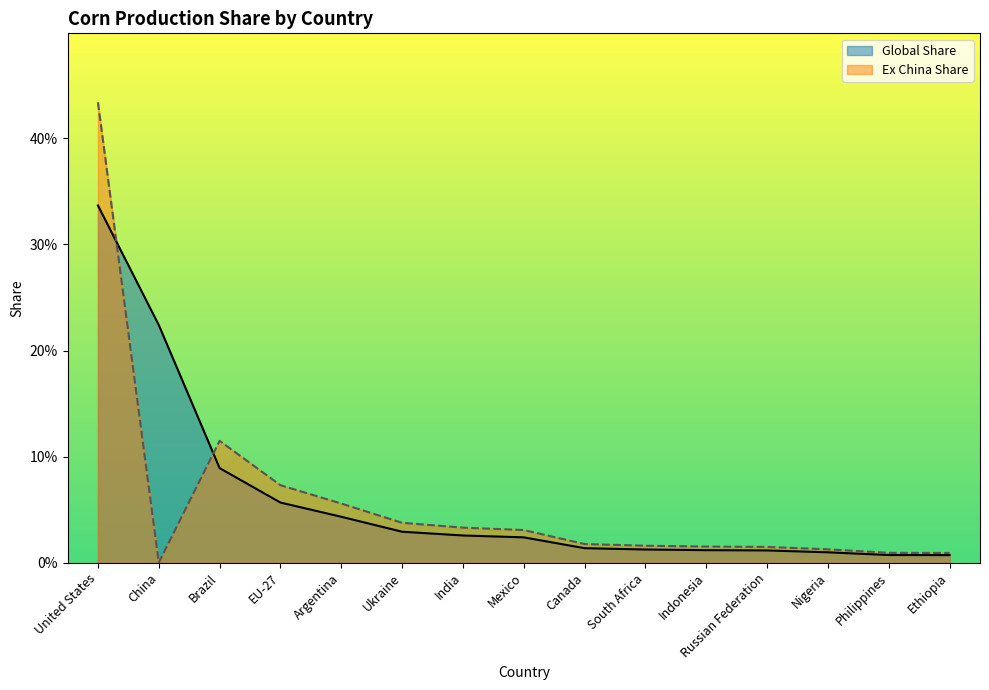

What is the maximum value for Global Share?

0.3